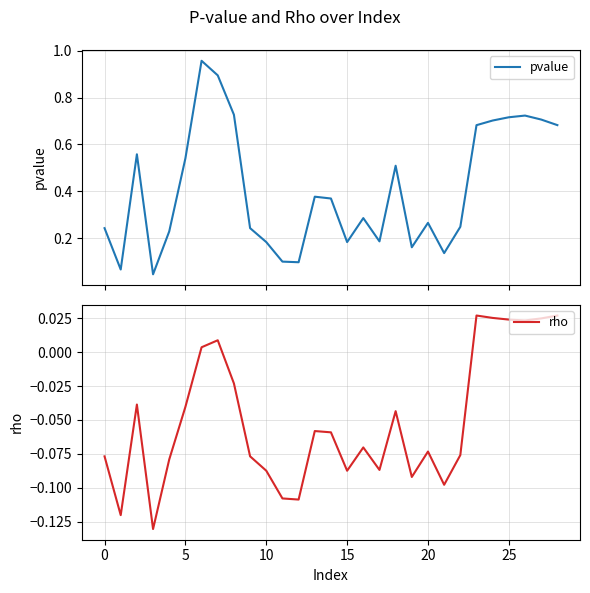

Rank the series at 15 from highest to lowest value.

pvalue, rho